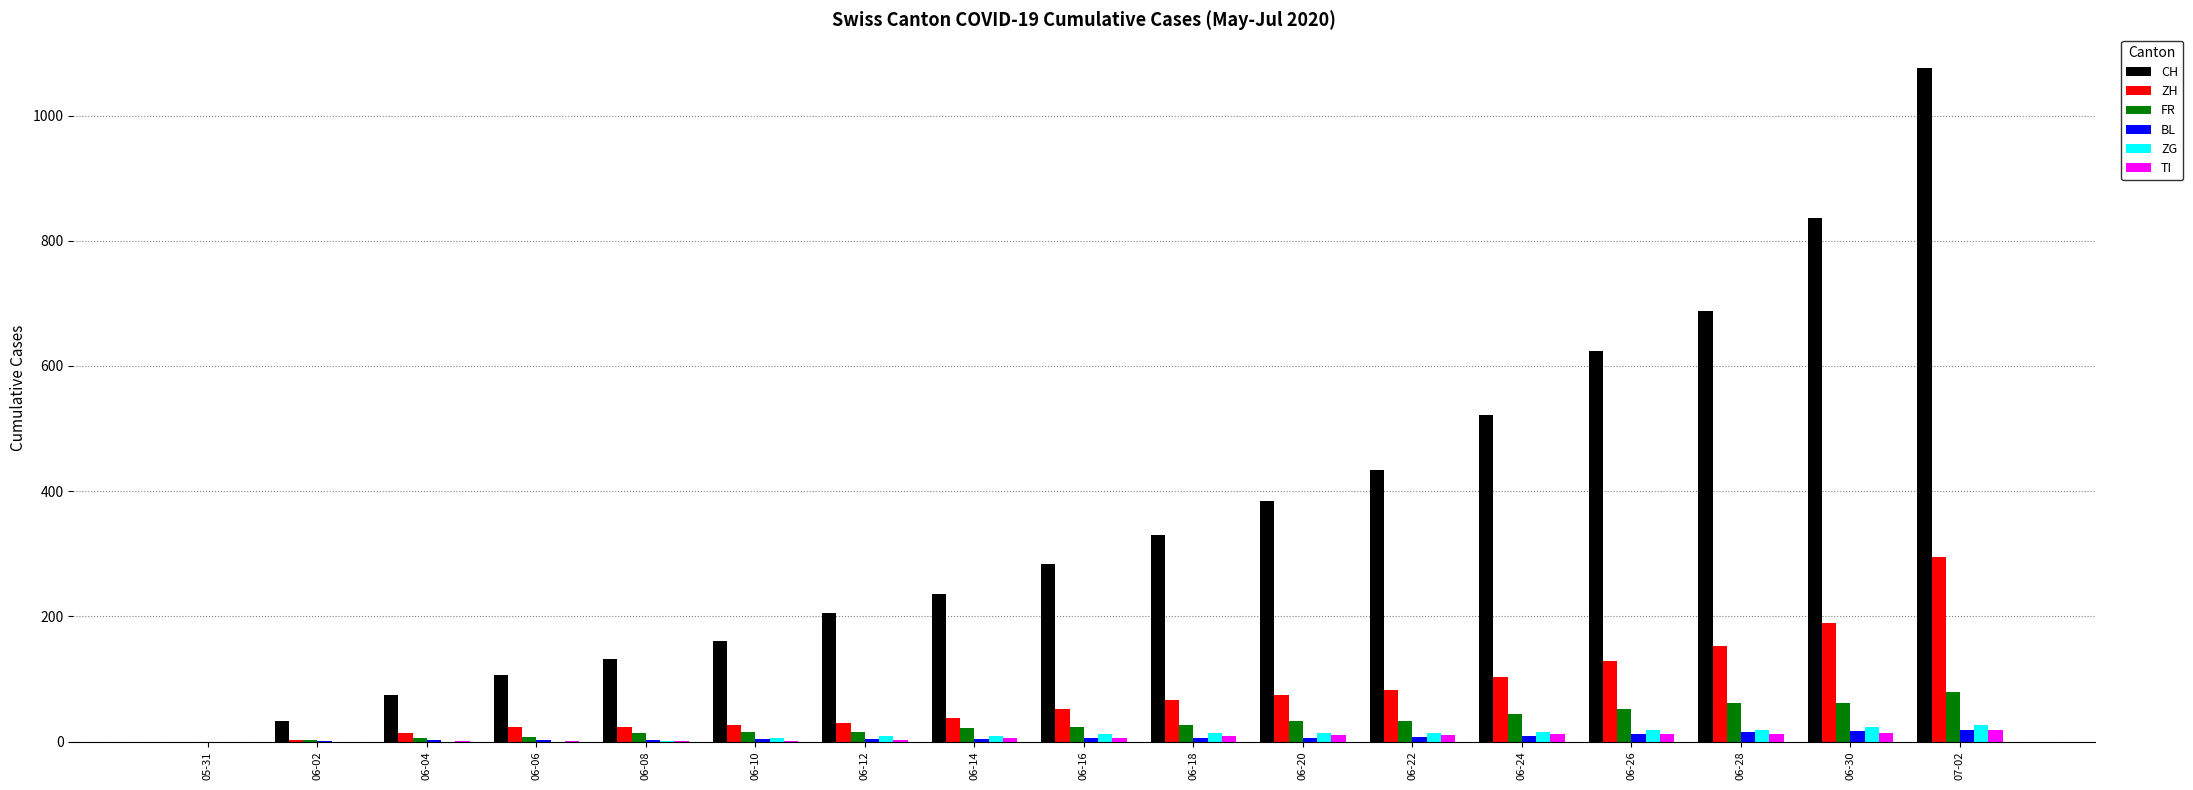

Between 06-14 and 06-24, which series saw the biggest shift?

CH